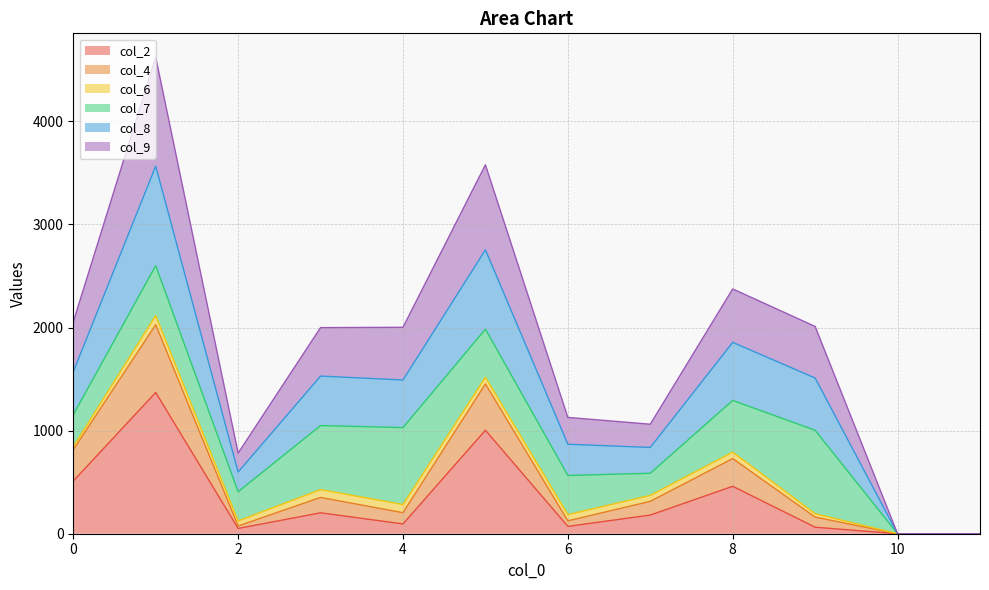

What are all the series names shown in the legend?

col_2, col_4, col_6, col_7, col_8, col_9